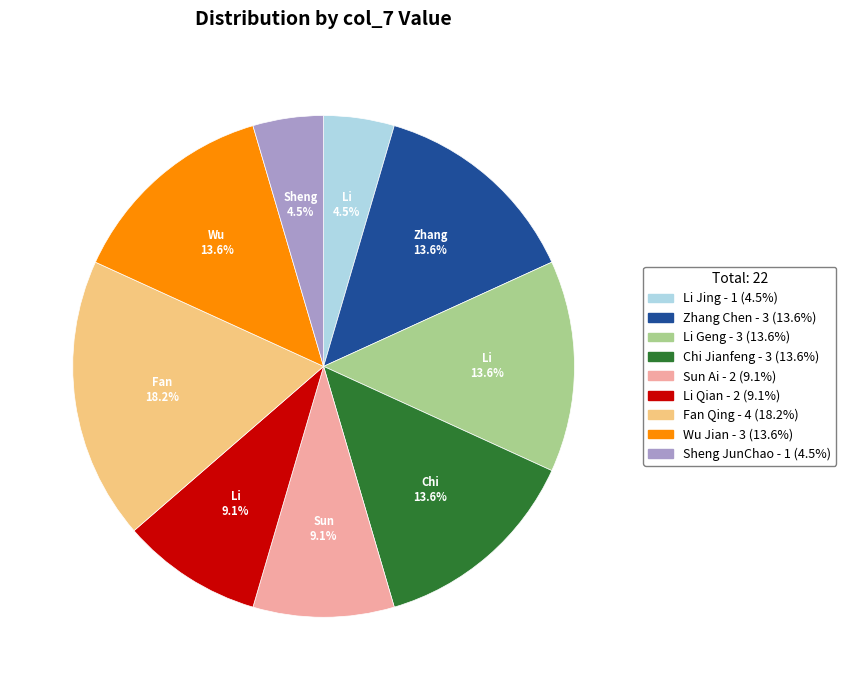

Approximately how many times larger is the value at Li Geng compared to Wu Jian?

1.0